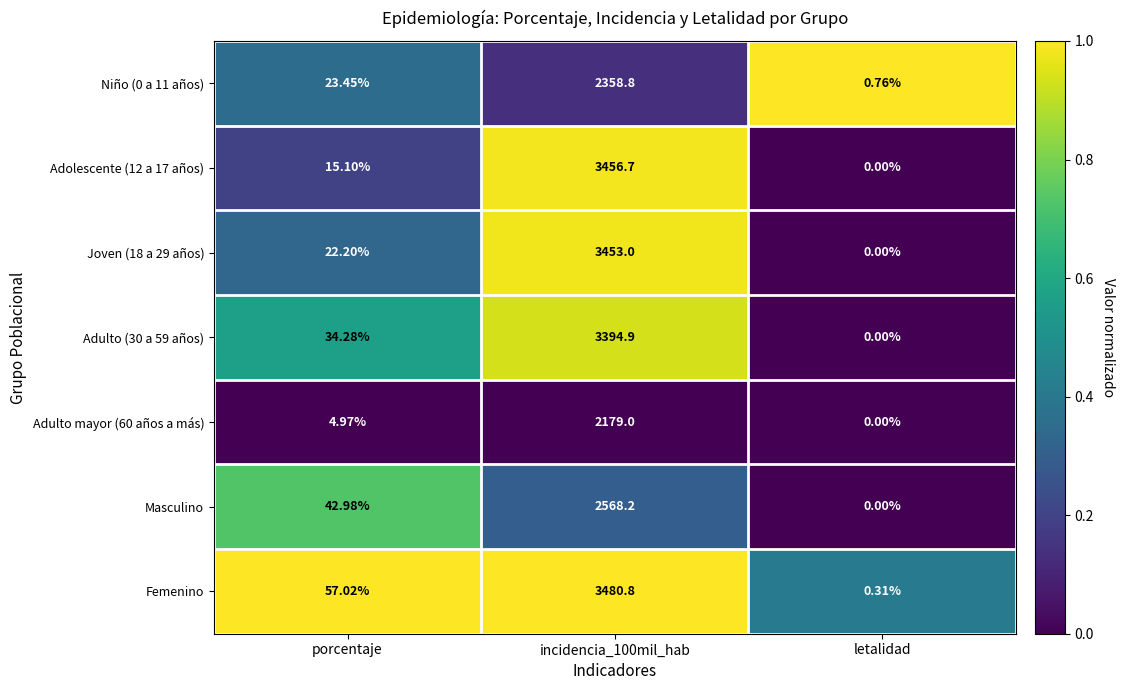

Which series has the largest range (max minus min)?

Femenino